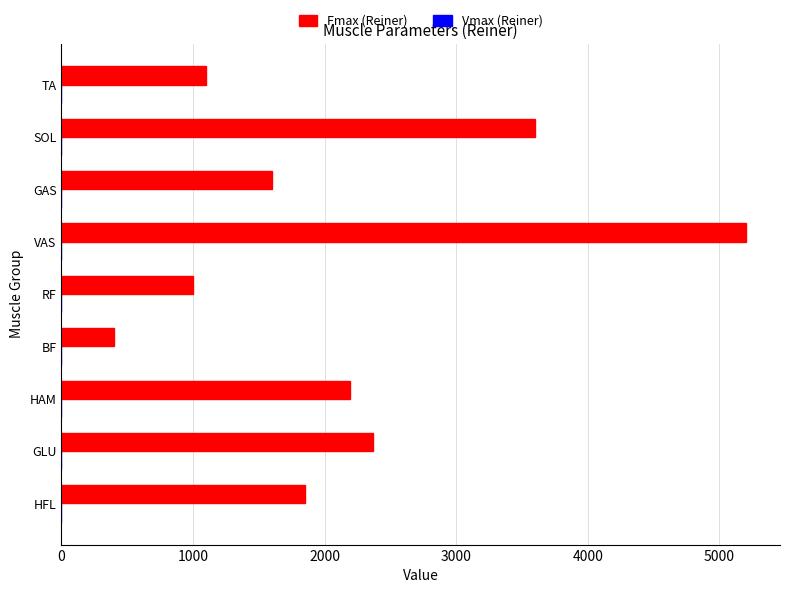

How many categories are shown in the chart?

9